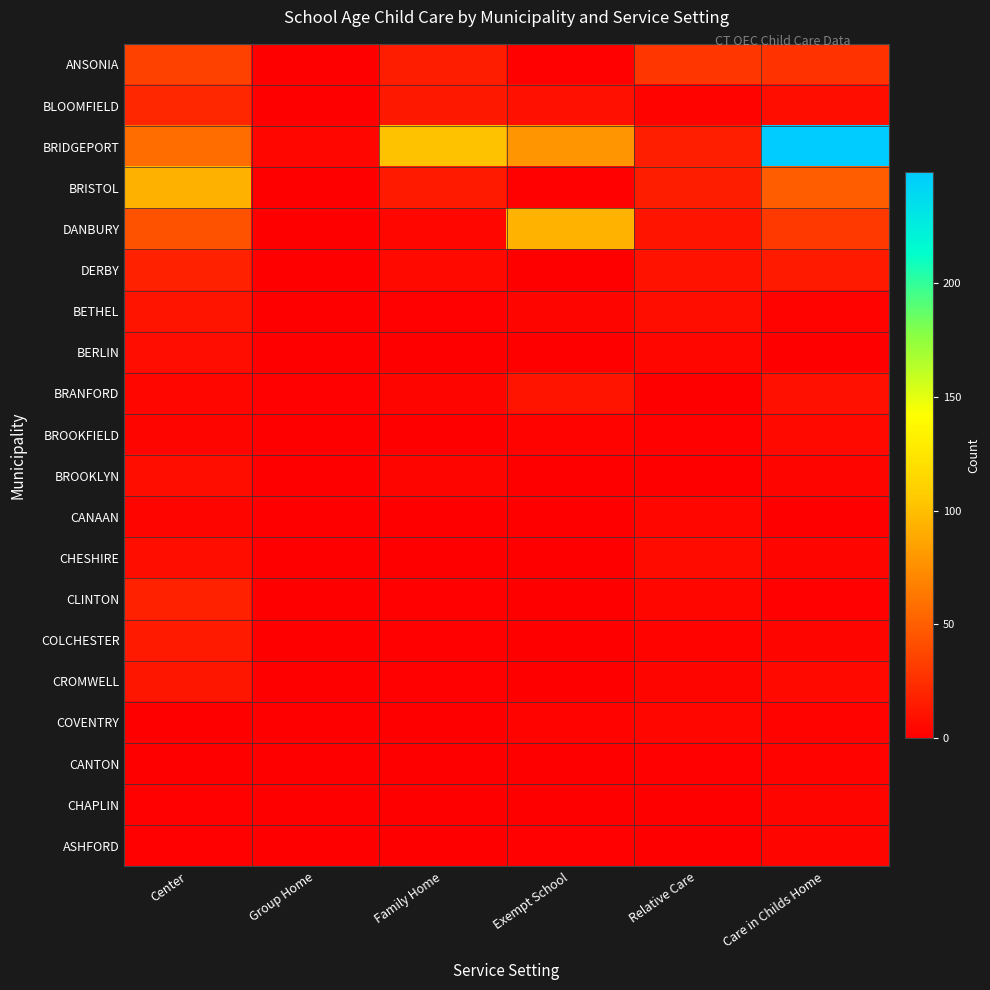

Reading left to right, what are all the values shown in this chart?

ANSONIA: Center=35	Group Home=0	Family Home=16	Exempt School=1	Relative Care=29	Care in Childs Home=27
BLOOMFIELD: Center=21	Group Home=0	Family Home=13	Exempt School=9	Relative Care=2	Care in Childs Home=8
BRIDGEPORT: Center=57	Group Home=4	Family Home=102	Exempt School=78	Relative Care=17	Care in Childs Home=249
BRISTOL: Center=93	Group Home=0	Family Home=14	Exempt School=1	Relative Care=16	Care in Childs Home=49
DANBURY: Center=43	Group Home=0	Family Home=4	Exempt School=94	Relative Care=11	Care in Childs Home=31
DERBY: Center=18	Group Home=0	Family Home=5	Exempt School=0	Relative Care=10	Care in Childs Home=14
BETHEL: Center=11	Group Home=0	Family Home=1	Exempt School=3	Relative Care=8	Care in Childs Home=2
BERLIN: Center=7	Group Home=0	Family Home=0	Exempt School=0	Relative Care=4	Care in Childs Home=0
BRANFORD: Center=4	Group Home=1	Family Home=3	Exempt School=11	Relative Care=0	Care in Childs Home=9
BROOKFIELD: Center=3	Group Home=0	Family Home=0	Exempt School=2	Relative Care=1	Care in Childs Home=5
BROOKLYN: Center=8	Group Home=0	Family Home=3	Exempt School=0	Relative Care=0	Care in Childs Home=3
CANAAN: Center=3	Group Home=0	Family Home=0	Exempt School=0	Relative Care=4	Care in Childs Home=0
CHESHIRE: Center=8	Group Home=0	Family Home=0	Exempt School=0	Relative Care=6	Care in Childs Home=3
CLINTON: Center=18	Group Home=0	Family Home=1	Exempt School=0	Relative Care=4	Care in Childs Home=1
COLCHESTER: Center=14	Group Home=0	Family Home=1	Exempt School=0	Relative Care=2	Care in Childs Home=3
CROMWELL: Center=12	Group Home=0	Family Home=1	Exempt School=0	Relative Care=3	Care in Childs Home=5
COVENTRY: Center=0	Group Home=0	Family Home=0	Exempt School=2	Relative Care=4	Care in Childs Home=2
CANTON: Center=0	Group Home=0	Family Home=0	Exempt School=0	Relative Care=1	Care in Childs Home=2
CHAPLIN: Center=1	Group Home=0	Family Home=0	Exempt School=0	Relative Care=0	Care in Childs Home=3
ASHFORD: Center=1	Group Home=0	Family Home=0	Exempt School=1	Relative Care=0	Care in Childs Home=3